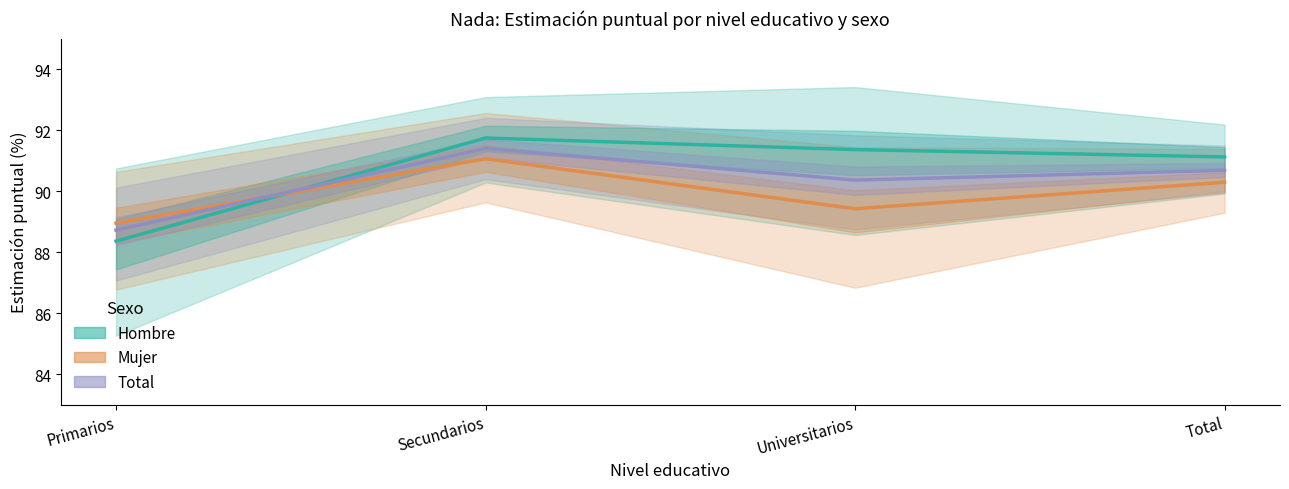

Does the chart display data point markers on the line(s)?

No